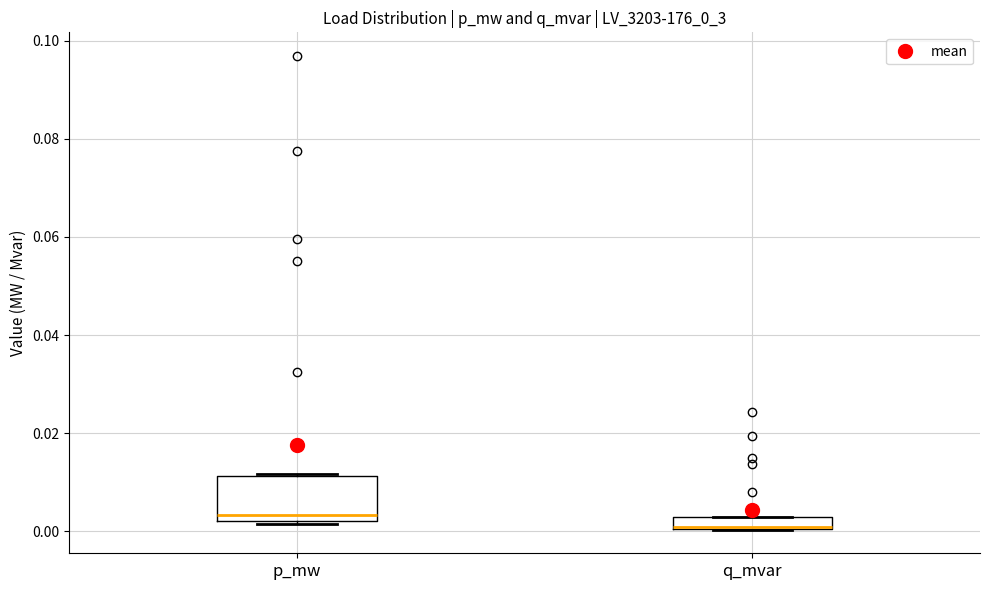

Where is the lower edge of the box for q_mvar on the y-axis? The values are not printed on the chart, so give them approximately, as read against the axis.

0.000